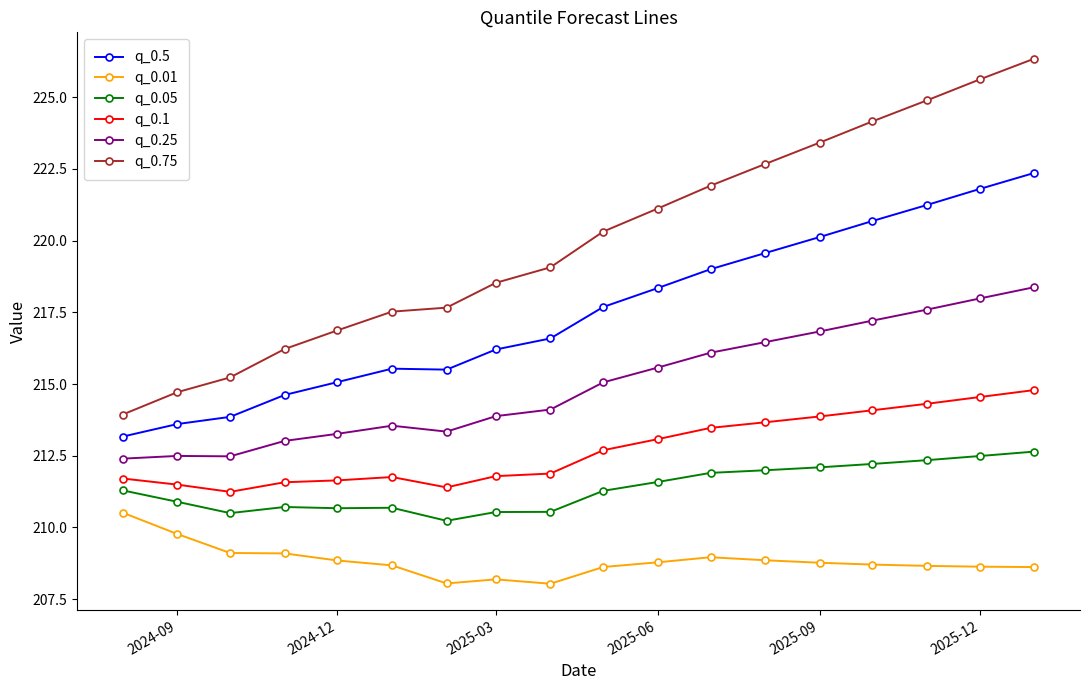

What is the highest value of the q_0.05 series?

212.6